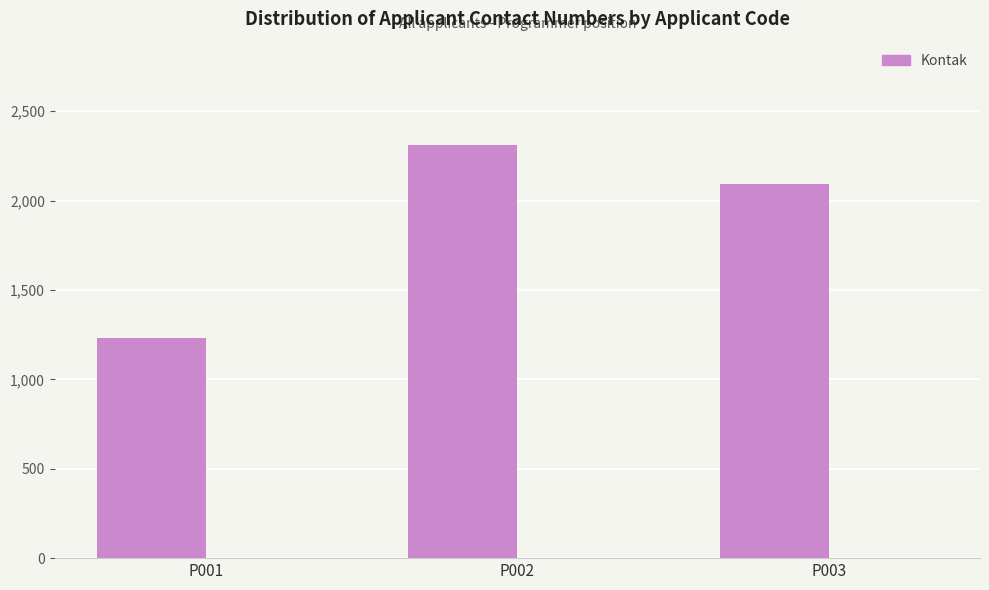

At which label is the value closest to 1771?

P003